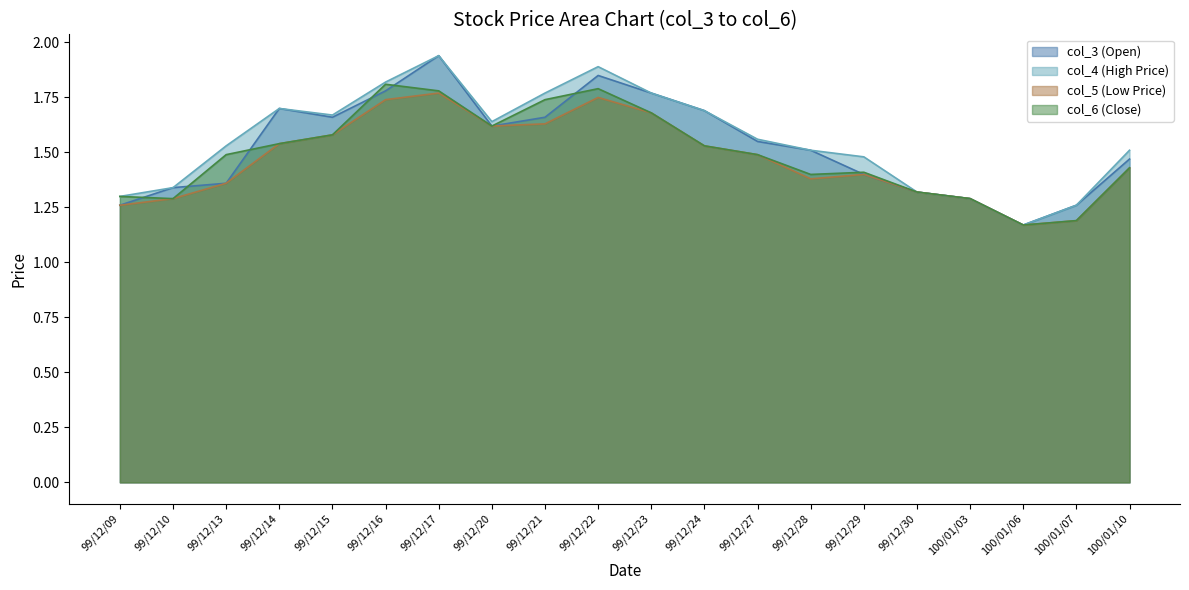

The value of col_4 (High Price) at 99/12/13 is 0.6. True or false?

False